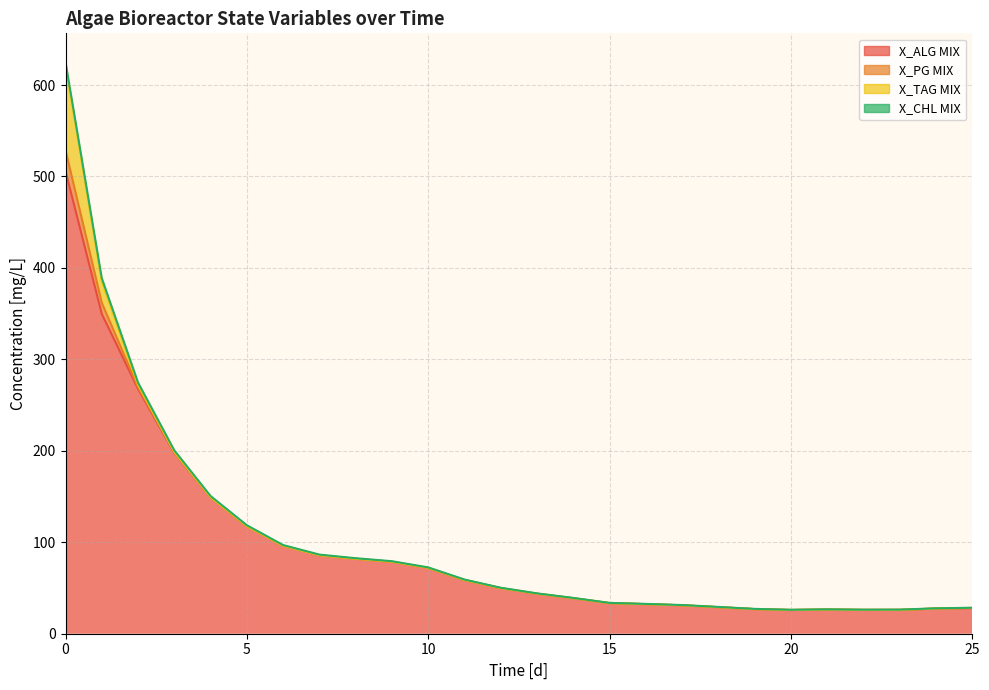

How many data points does each series have?

26